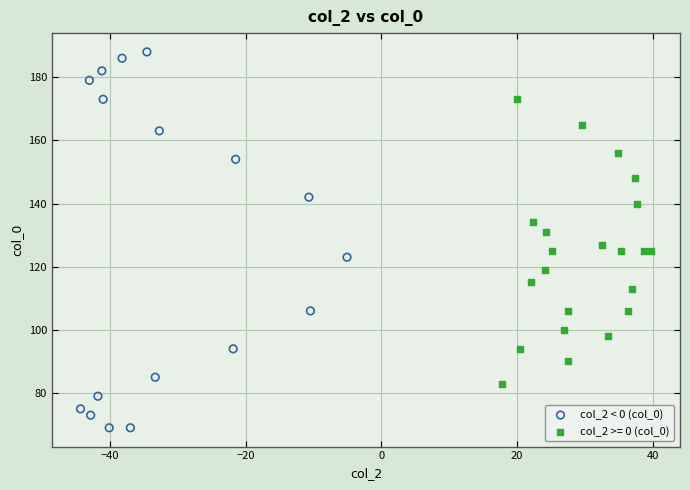

Which series has the largest Y range (max minus min)?

col_2 < 0 (col_0)